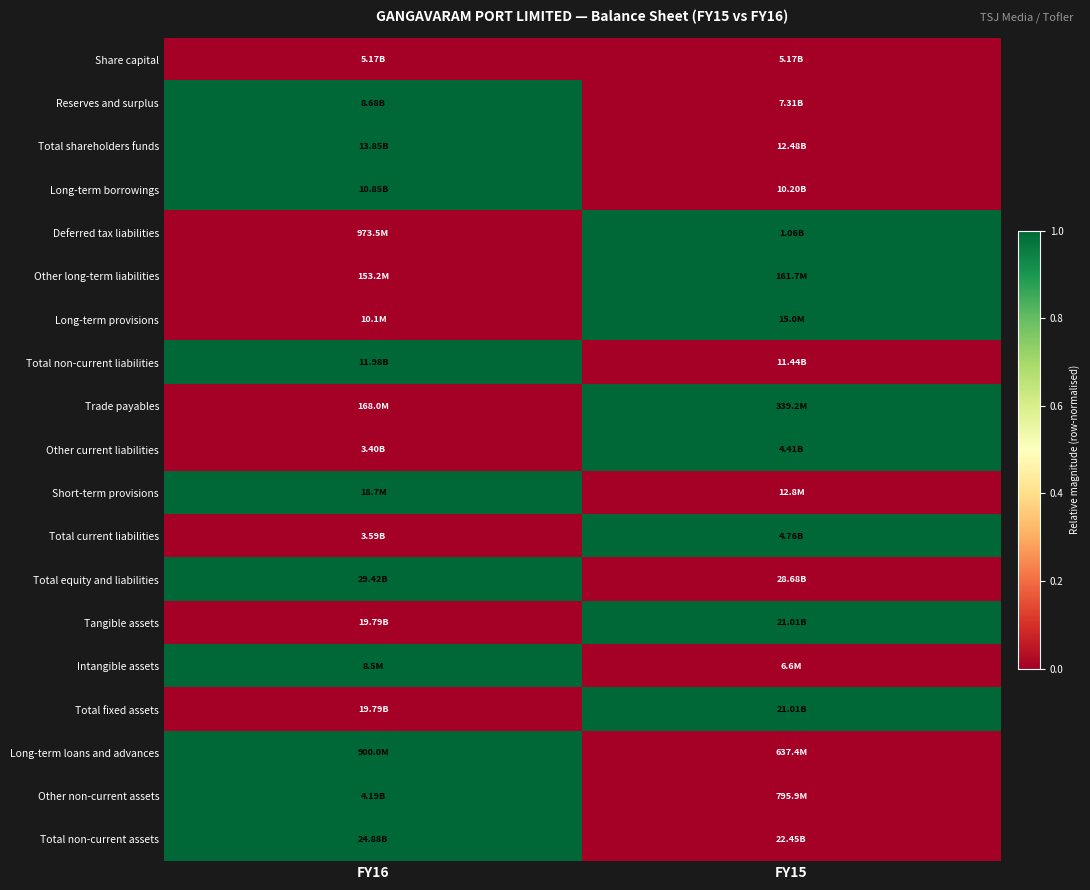

Reading right to left, list all the values displayed in this chart.

Share capital: FY15=0	FY16=0
Reserves and surplus: FY15=0	FY16=1
Total shareholders funds: FY15=0	FY16=1
Long-term borrowings: FY15=0	FY16=1
Deferred tax liabilities: FY15=1	FY16=0
Other long-term liabilities: FY15=1	FY16=0
Long-term provisions: FY15=1	FY16=0
Total non-current liabilities: FY15=0	FY16=1
Trade payables: FY15=1	FY16=0
Other current liabilities: FY15=1	FY16=0
Short-term provisions: FY15=0	FY16=1
Total current liabilities: FY15=1	FY16=0
Total equity and liabilities: FY15=0	FY16=1
Tangible assets: FY15=1	FY16=0
Intangible assets: FY15=0	FY16=1
Total fixed assets: FY15=1	FY16=0
Long-term loans and advances: FY15=0	FY16=1
Other non-current assets: FY15=0	FY16=1
Total non-current assets: FY15=0	FY16=1